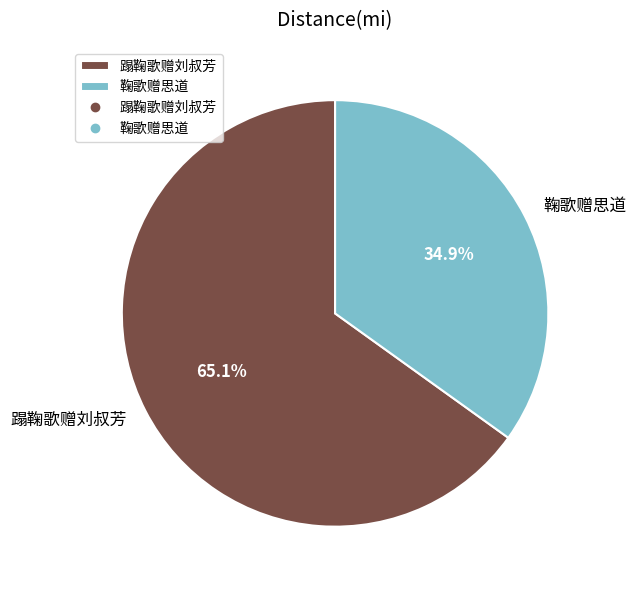

Count the number of slices in the pie.

2